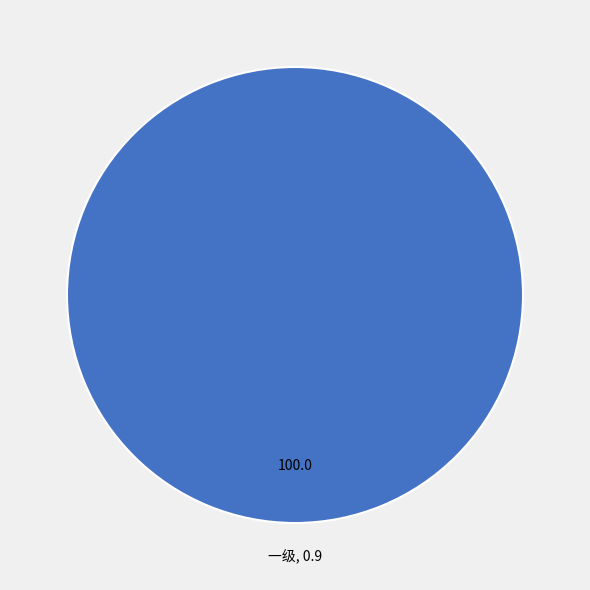

Is there any slice that represents more than half of the pie?

Yes